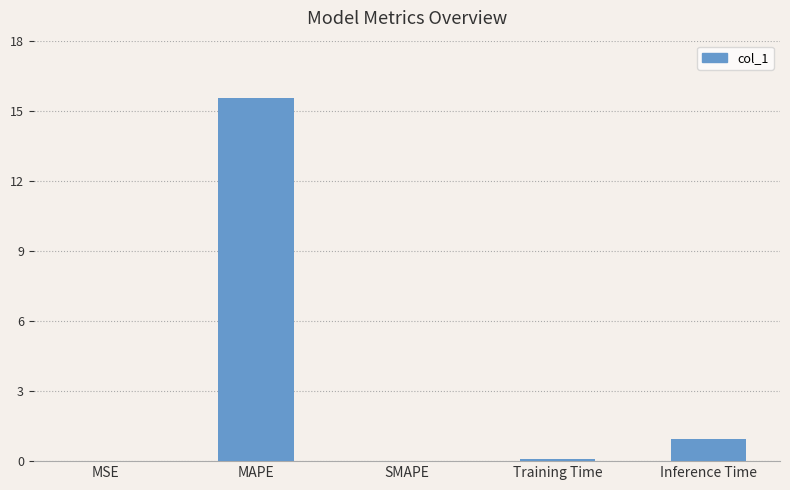

What is the sum of the values at MAPE and SMAPE?

15.6